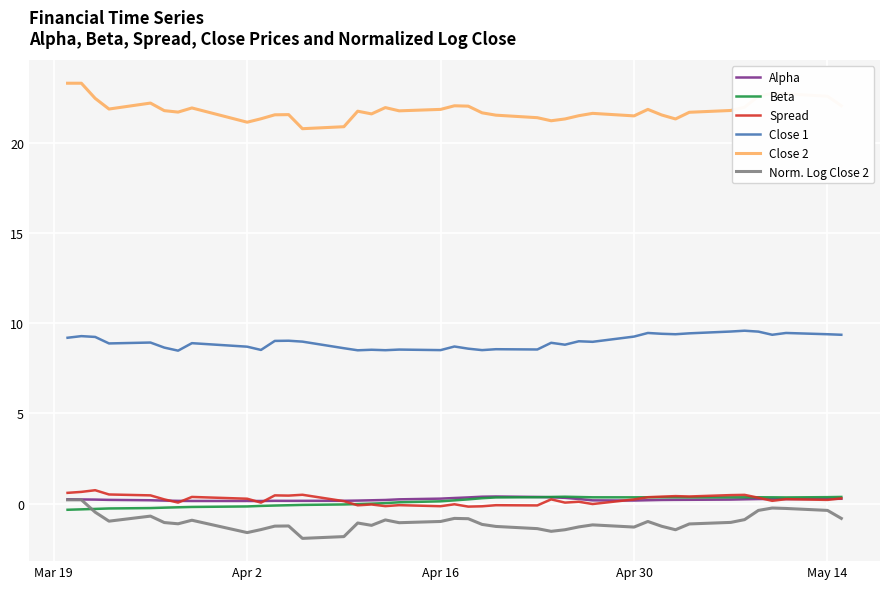

True or false: Norm. Log Close 2 and Close 2 cross at least once.

False